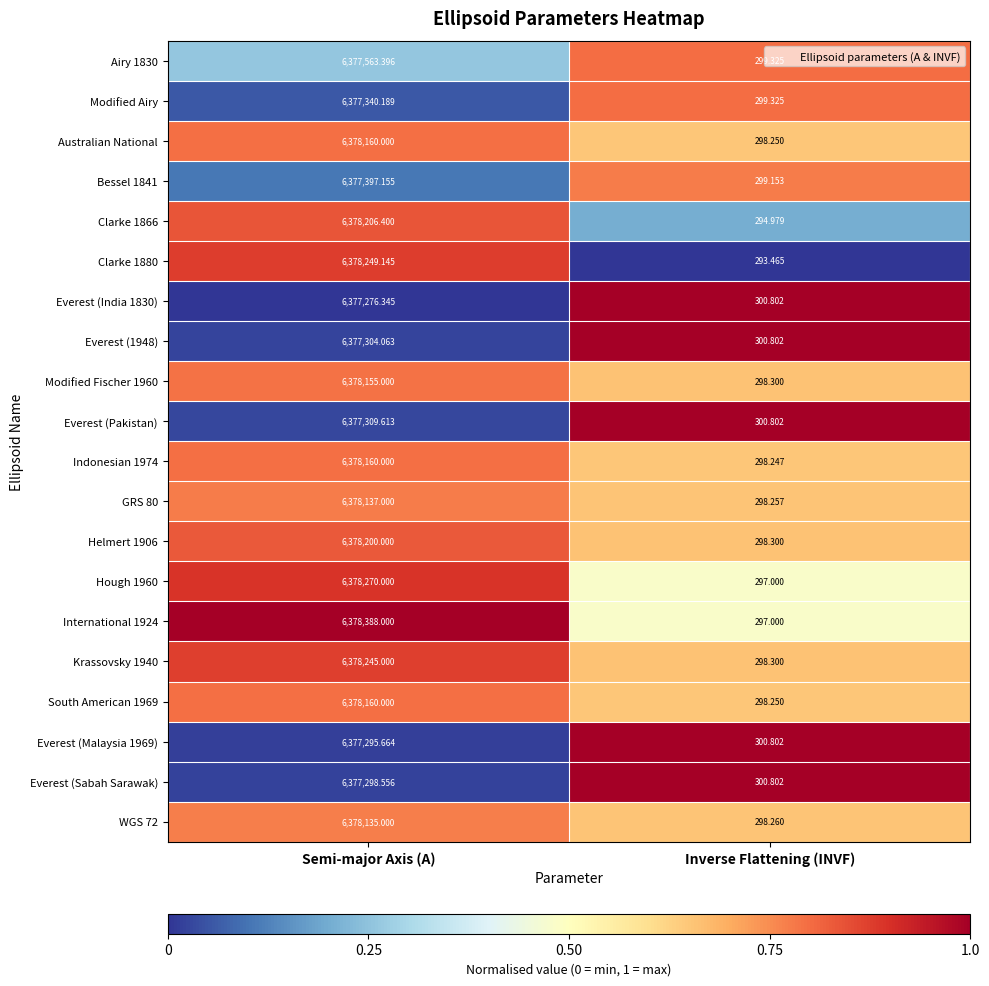

Which category has the highest value in the International 1924 series?

Semi-major Axis (A)